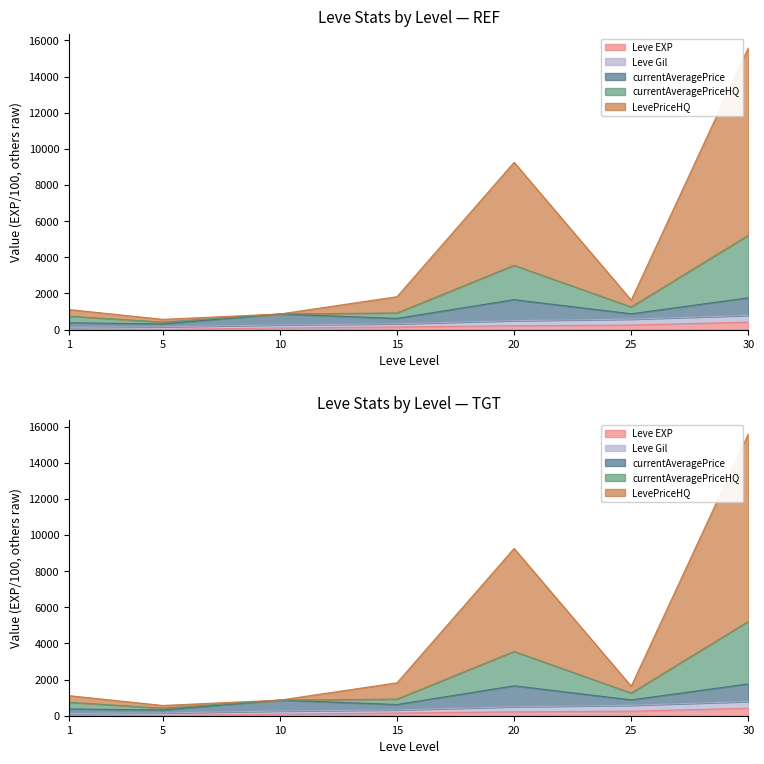

What is the sum of all Leve EXP values?

1143.3